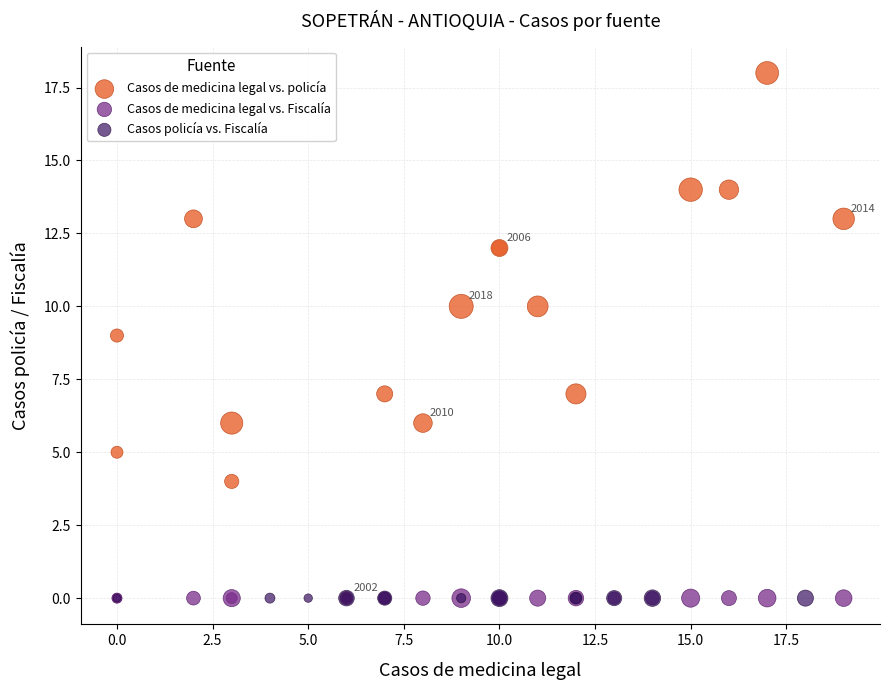

Which series contains the highest Y value?

Casos de medicina legal vs. policía